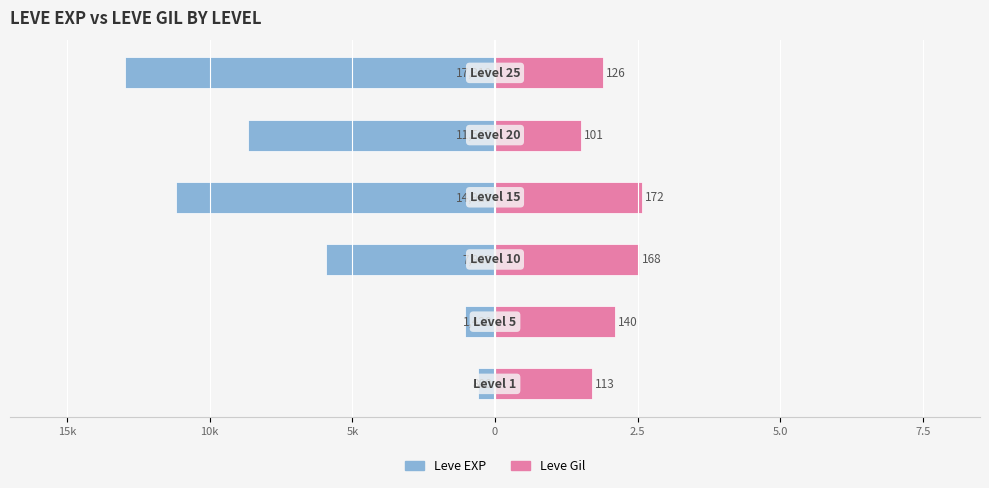

Is the value of Leve Gil at 15k greater than the value of Leve EXP at 0?

Yes